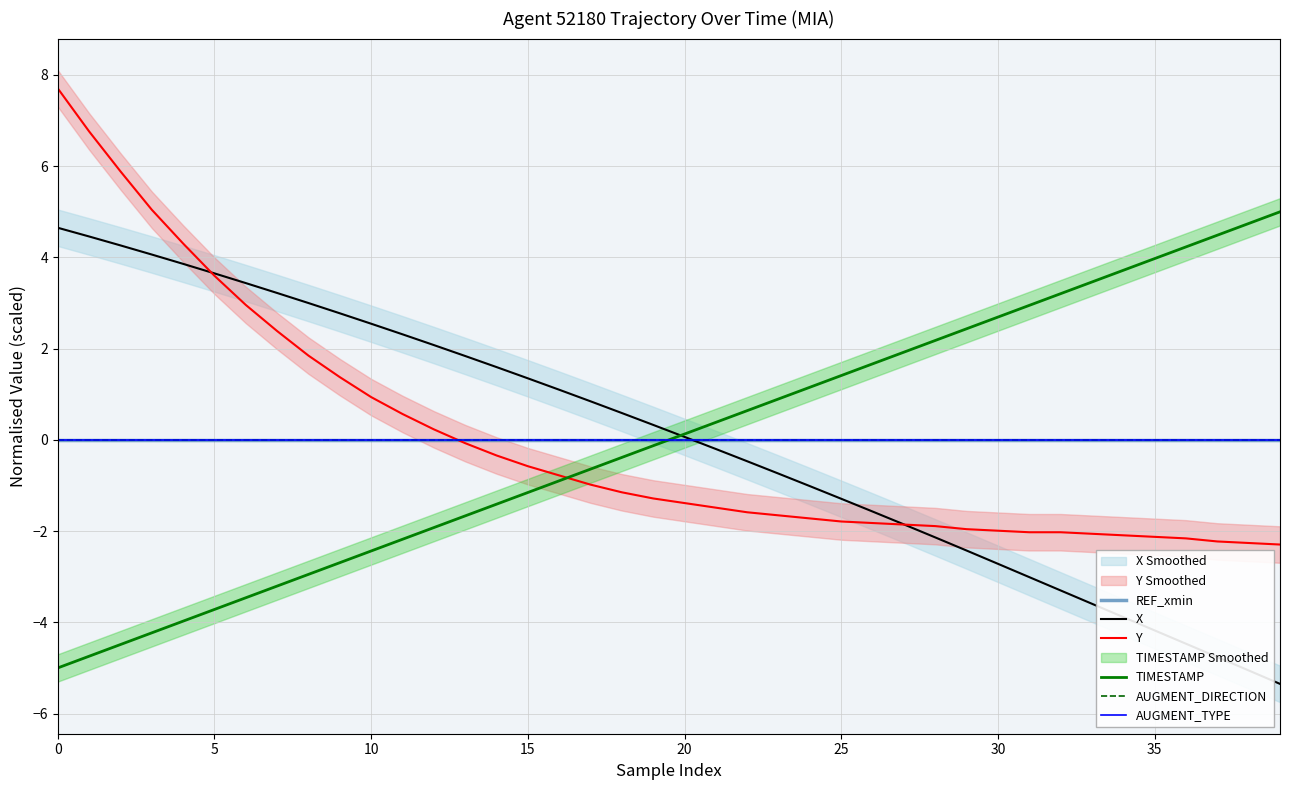

Which series has the largest range (max minus min)?

X